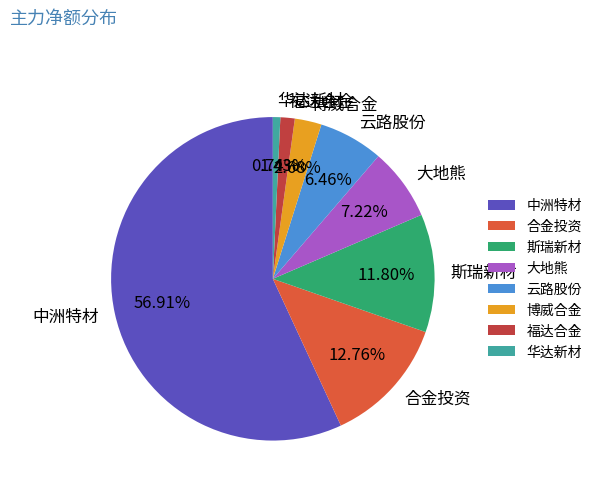

How many segments does this pie chart have?

8